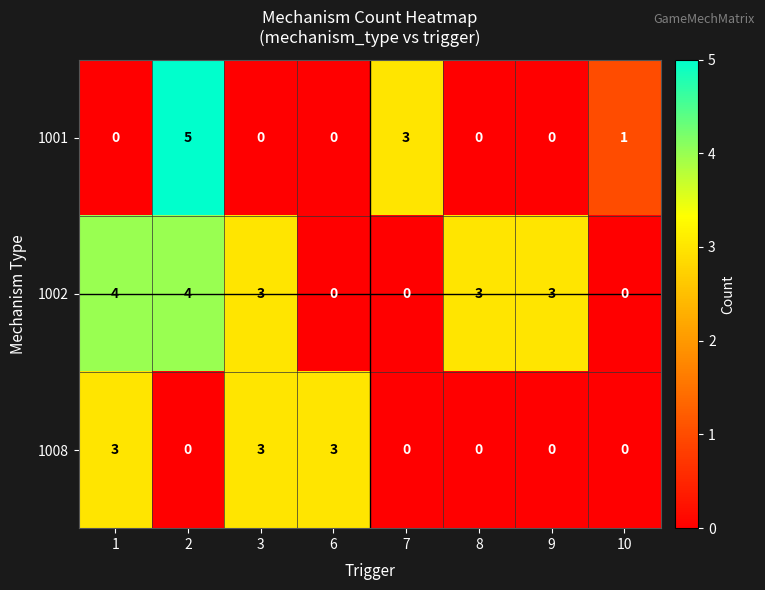

Reading left to right, transcribe all the data shown in this chart.

1001: 0	5	0	0	3	0	0	1
1002: 4	4	3	0	0	3	3	0
1008: 3	0	3	3	0	0	0	0